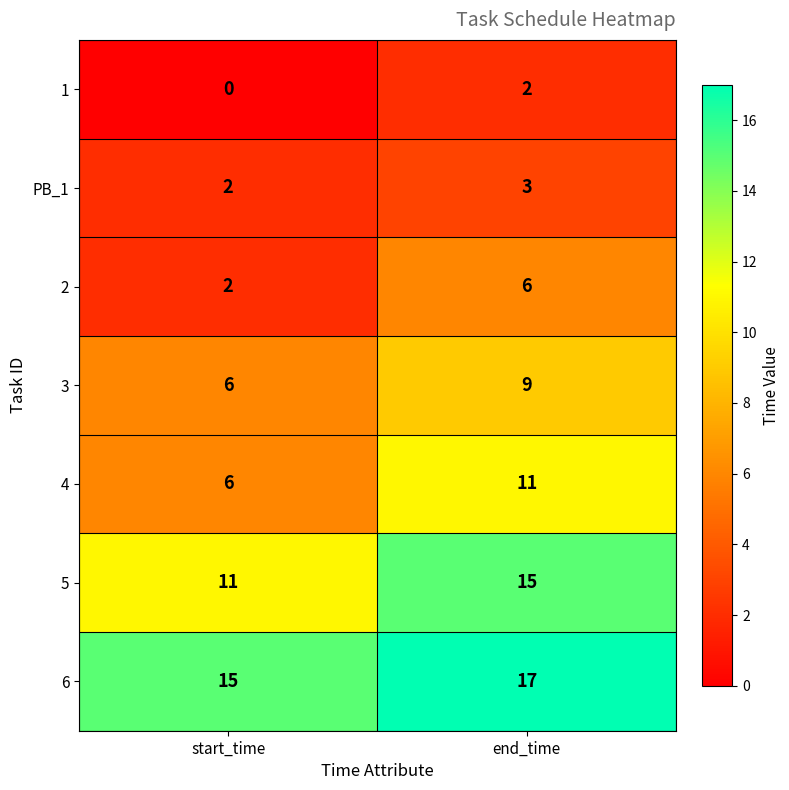

Is it true that 4 equals 11 at end_time?

True